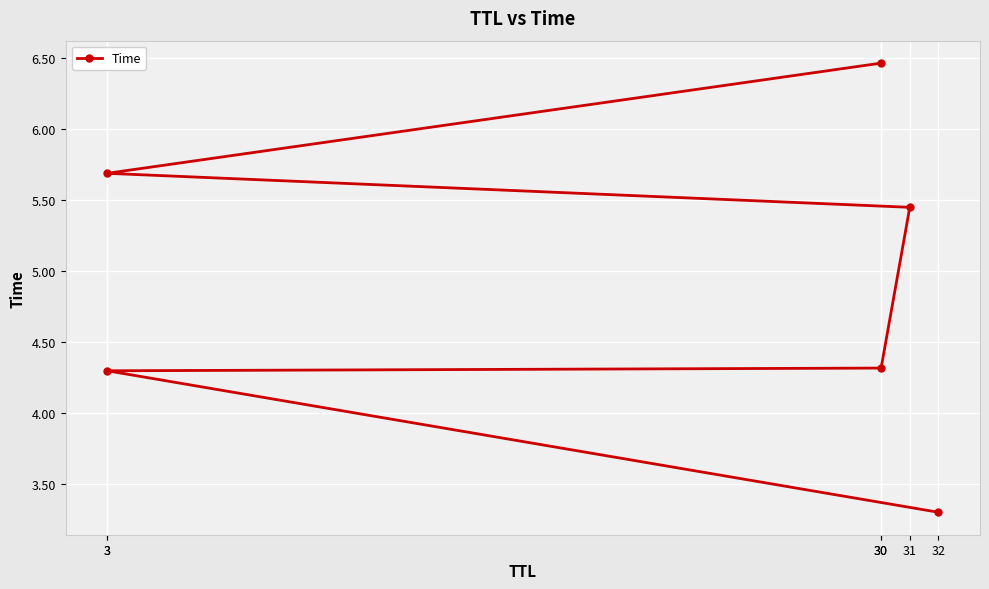

At which category does the chart reach its peak across all series?

30